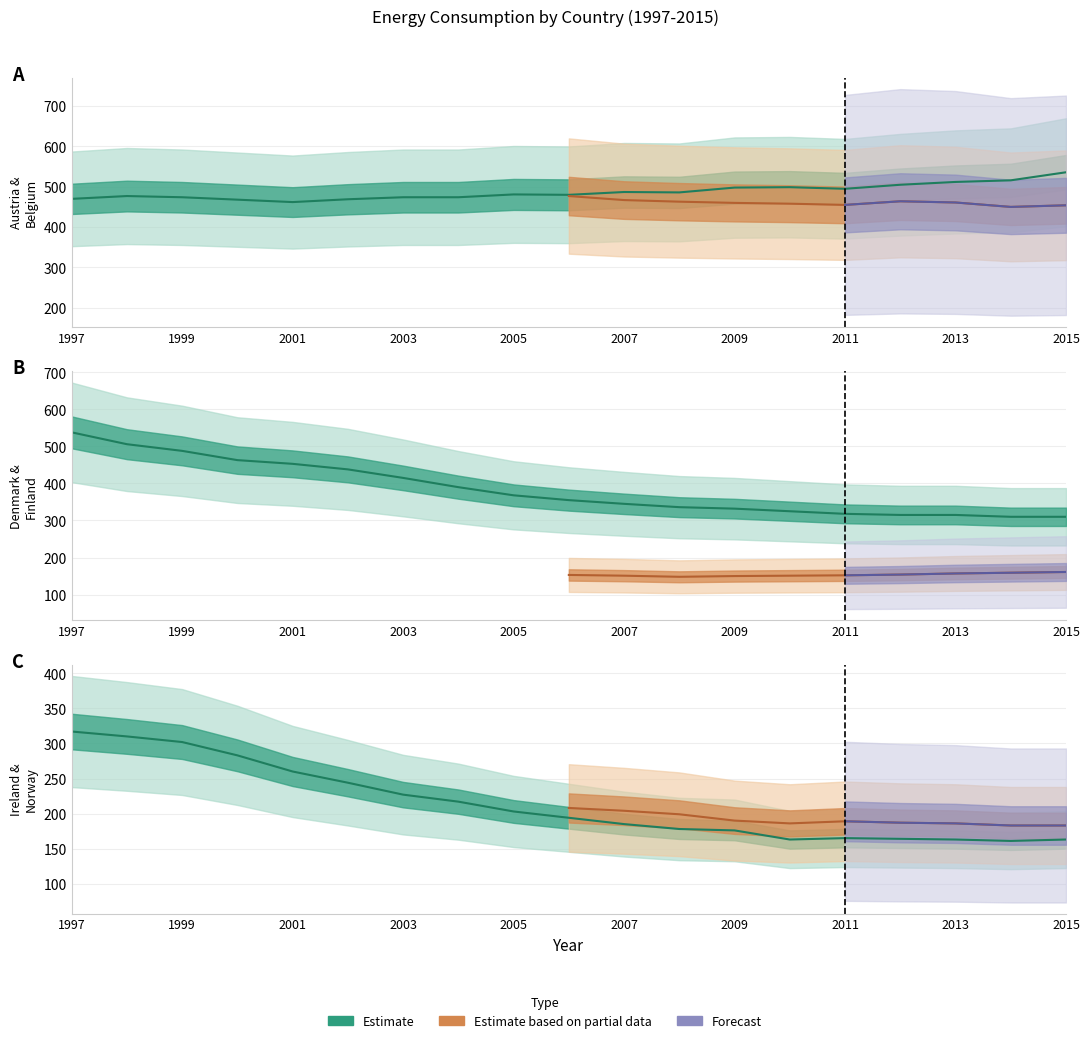

Which series changed the most between 1997 and 2007?

Denmark